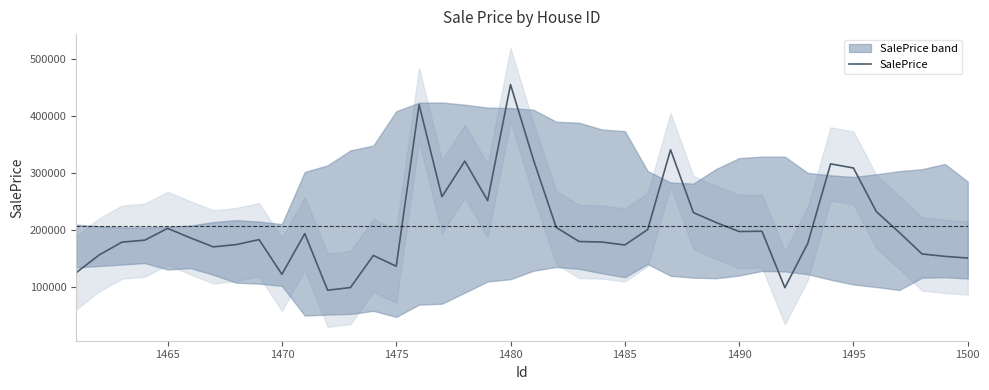

What is the lowest value of the SalePrice series?

94430.2